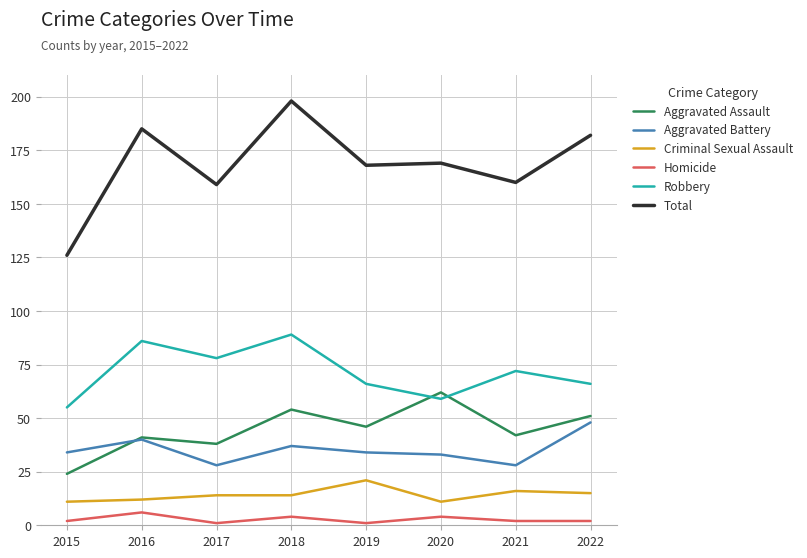

What are all the series names shown in the legend?

Aggravated Assault, Aggravated Battery, Criminal Sexual Assault, Homicide, Robbery, Total